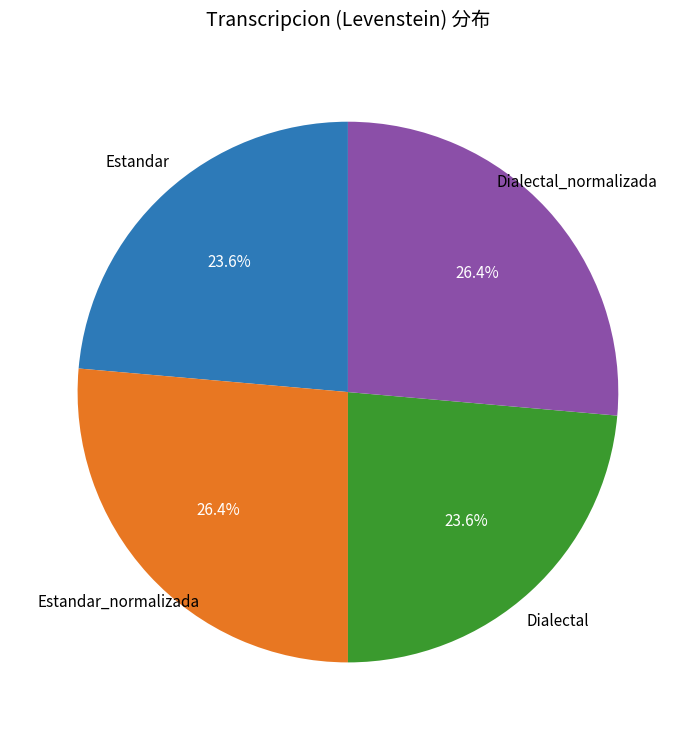

How much of the chart is everything except Dialectal_normalizada?

73.6%